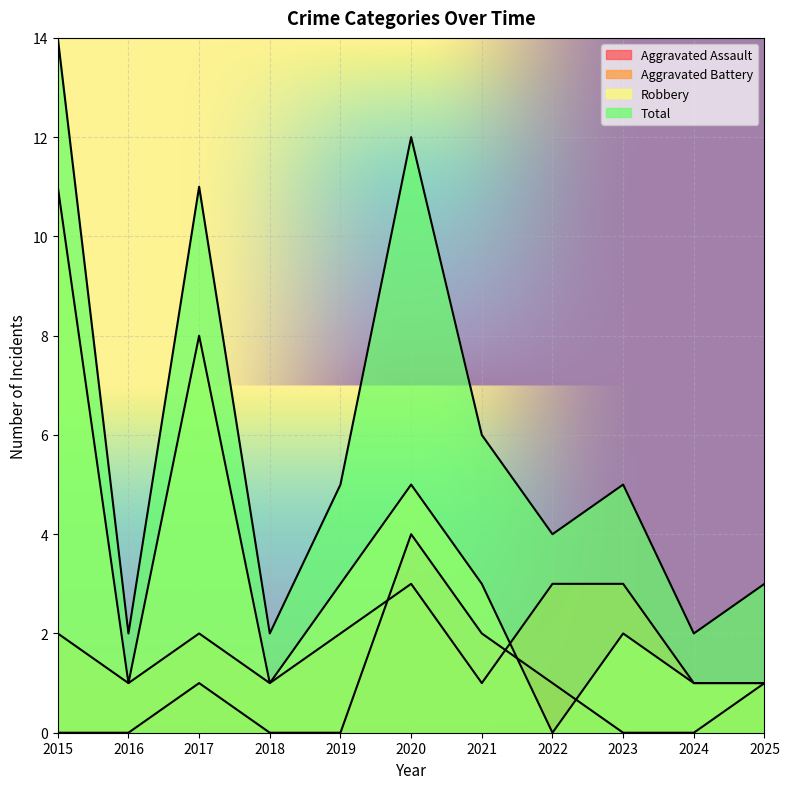

Reading right to left, what are all the values shown in this chart?

Aggravated Assault: 2025=1	2024=0	2023=0	2022=1	2021=2	2020=4	2019=0	2018=0	2017=1	2016=0	2015=0
Aggravated Battery: 2025=1	2024=1	2023=3	2022=3	2021=1	2020=3	2019=2	2018=1	2017=2	2016=1	2015=2
Robbery: 2025=1	2024=1	2023=2	2022=0	2021=3	2020=5	2019=3	2018=1	2017=8	2016=1	2015=11
Total: 2025=3	2024=2	2023=5	2022=4	2021=6	2020=12	2019=5	2018=2	2017=11	2016=2	2015=14